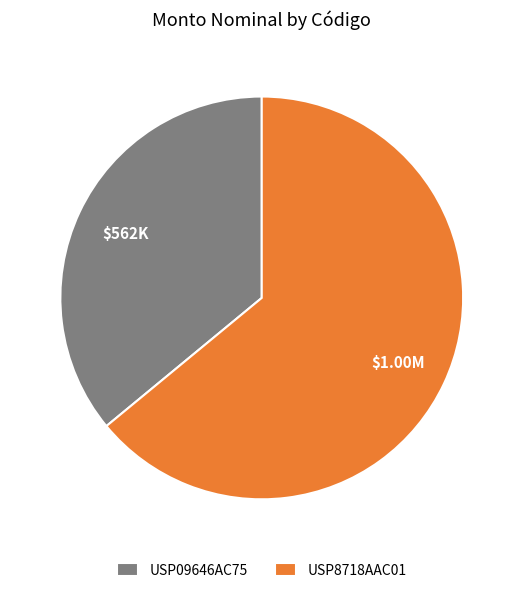

Which category has the biggest portion of the pie?

USP8718AAC01